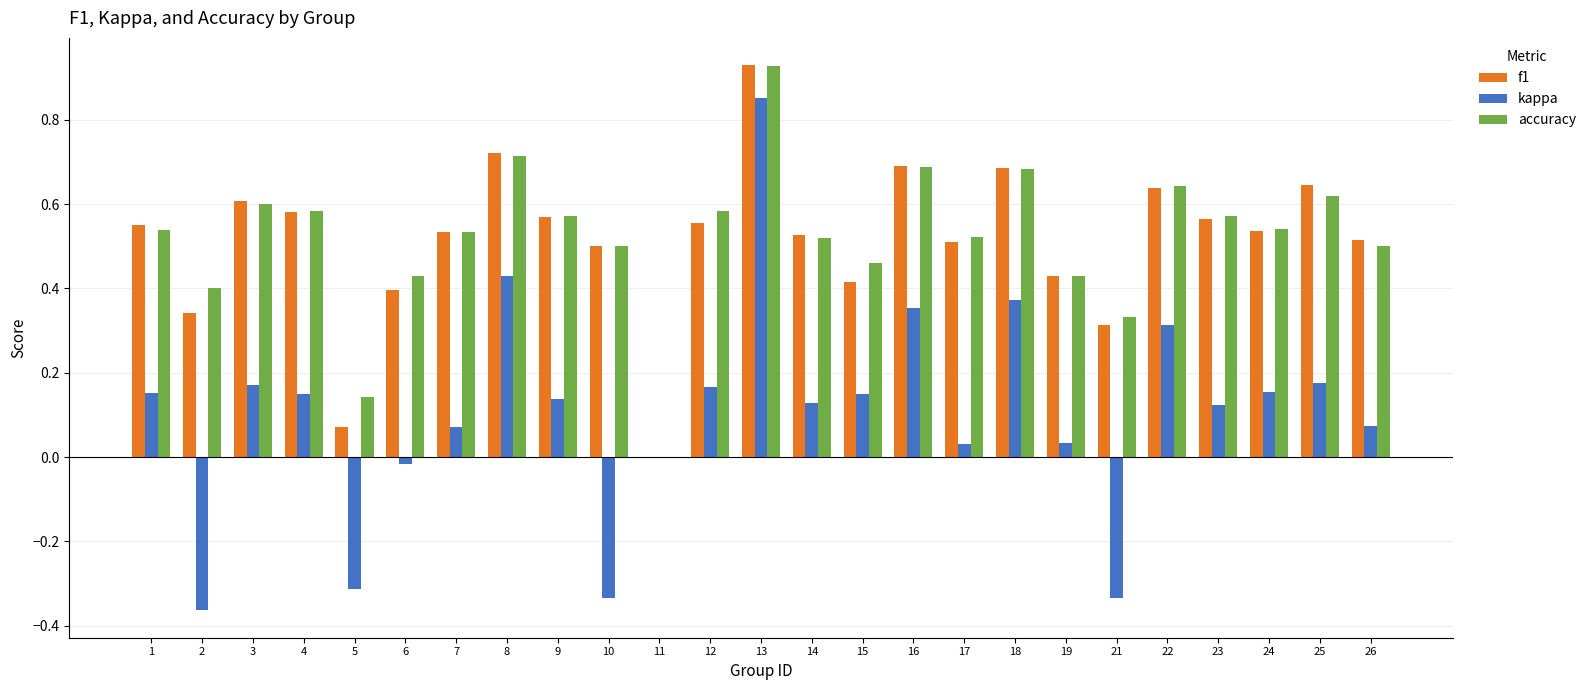

Is it true that accuracy equals -0.5 at 11?

False